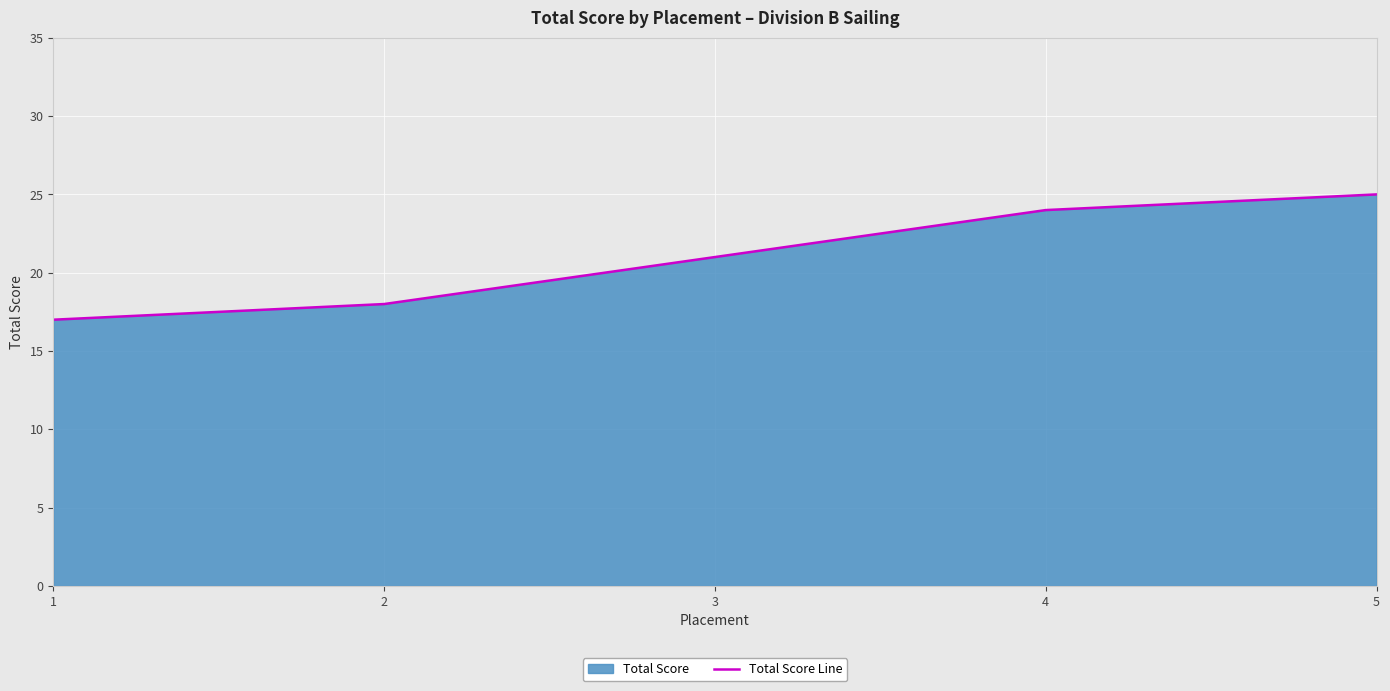

What is the difference between the maximum and minimum values?

8